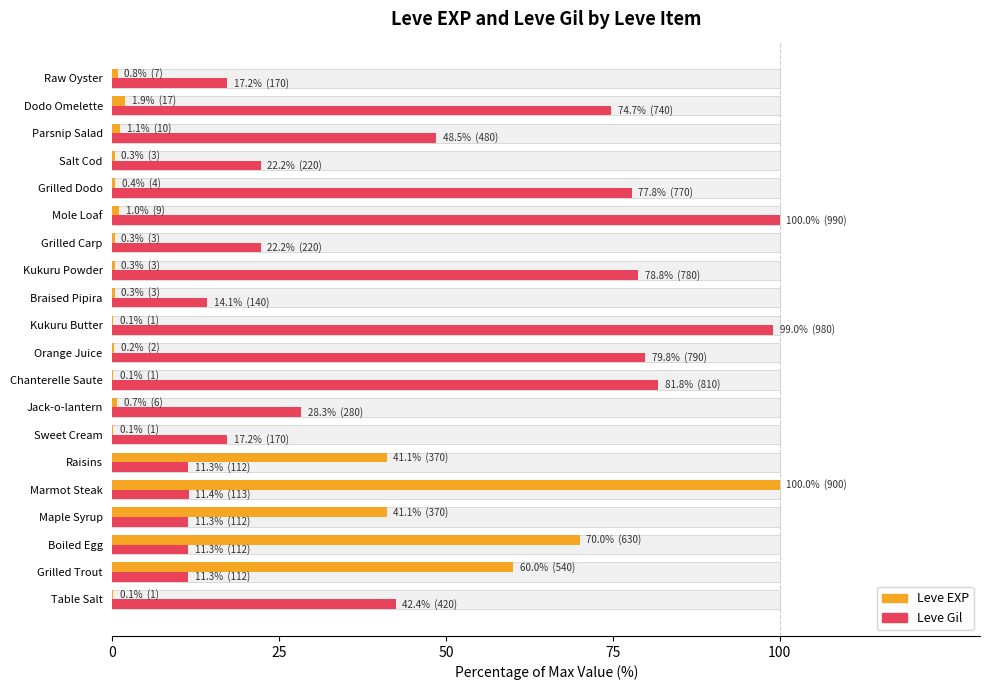

Does the chart contain stacked bars?

No